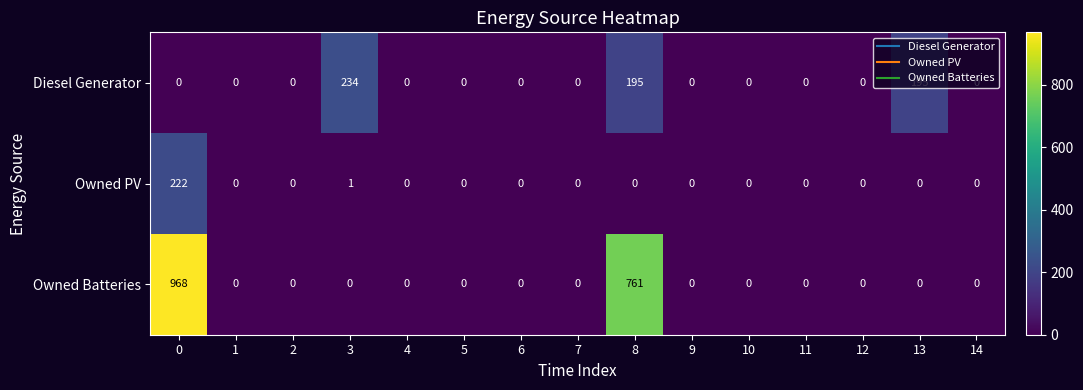

True or false: Owned PV has a value of -155 at 4.

False